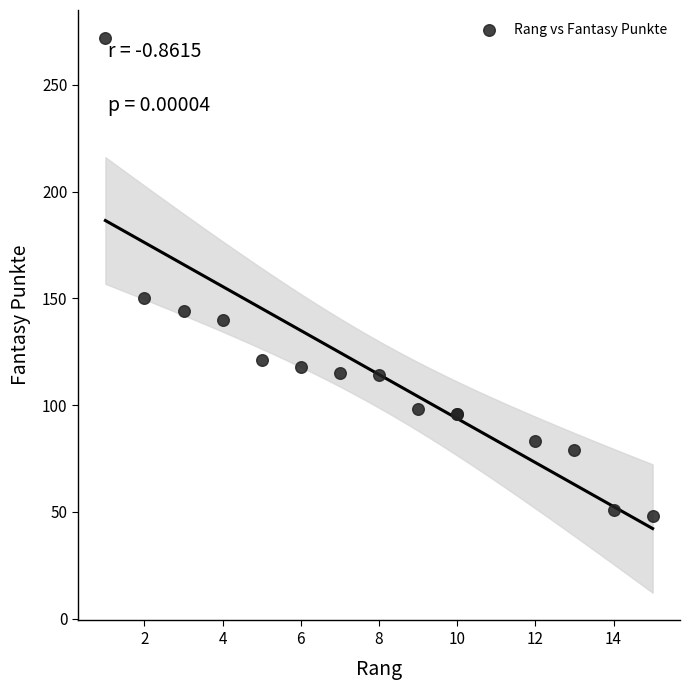

What Y value in the scatter plot is closest to 160?

150